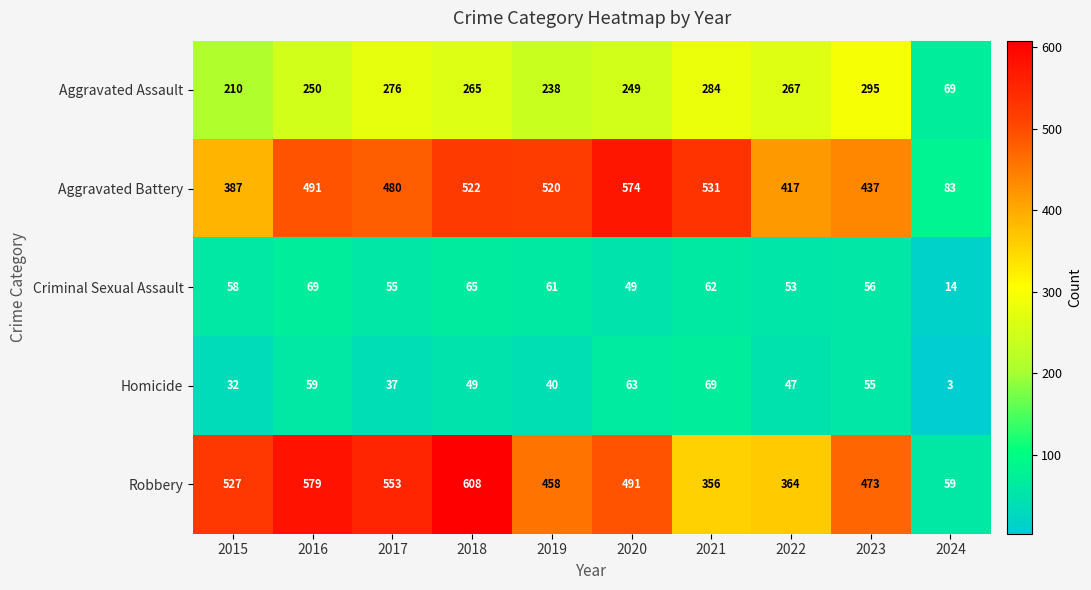

At which category is the sum across all series the highest?

2018